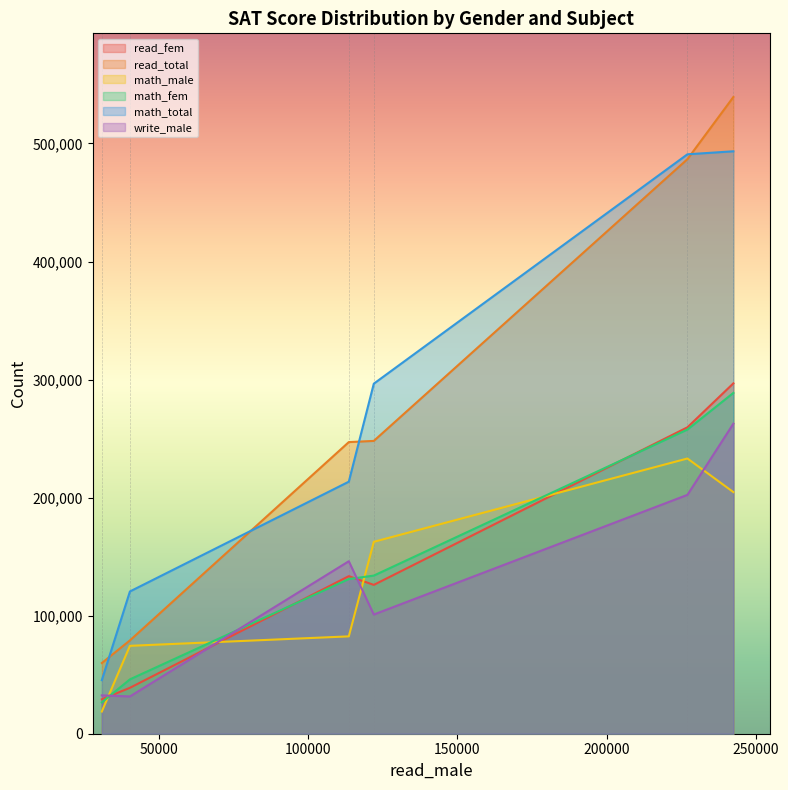

True or false: math_fem and math_total cross at least once.

False